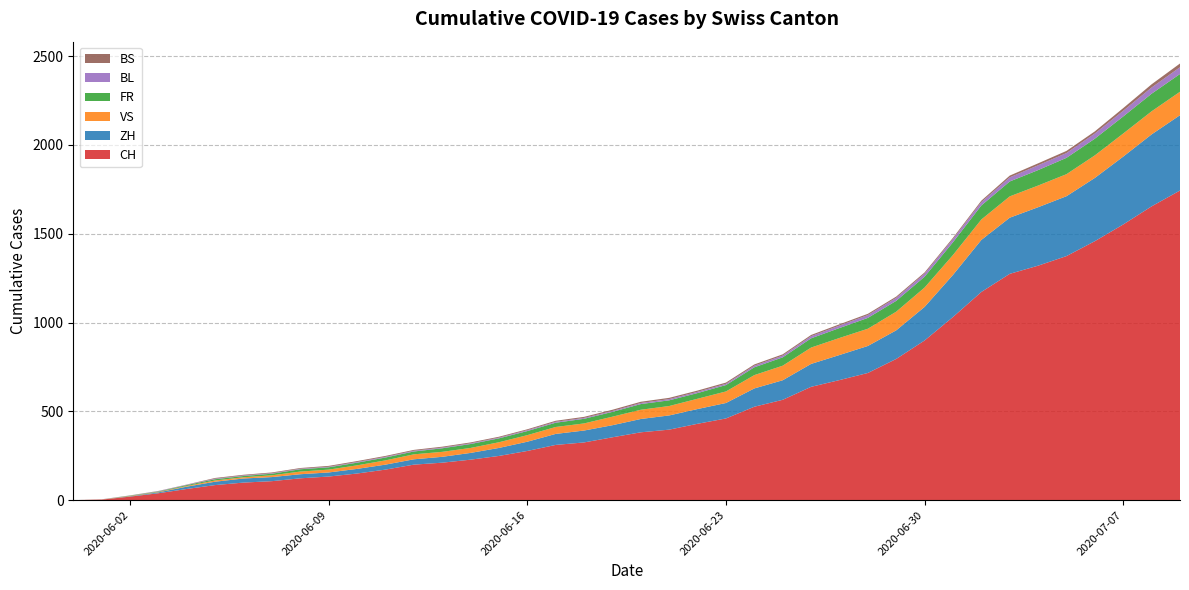

Reading left to right, list all the values displayed in this chart.

CH: 0	107	228	397	716	1374	1743
ZH: 0	23	38	80	152	337	424
VS: 0	10	28	53	97	124	132
FR: 0	9	22	32	61	92	100
BL: 0	3	4	7	16	27	38
BS: 0	4	5	7	7	12	21